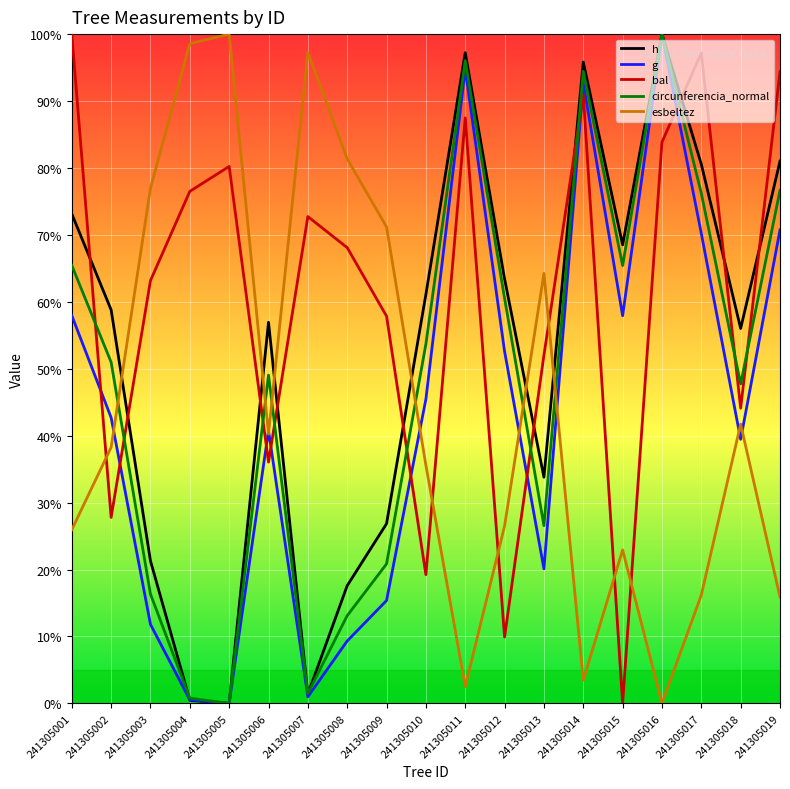

At which category does circunferencia_normal reach its first local peak?

241305006